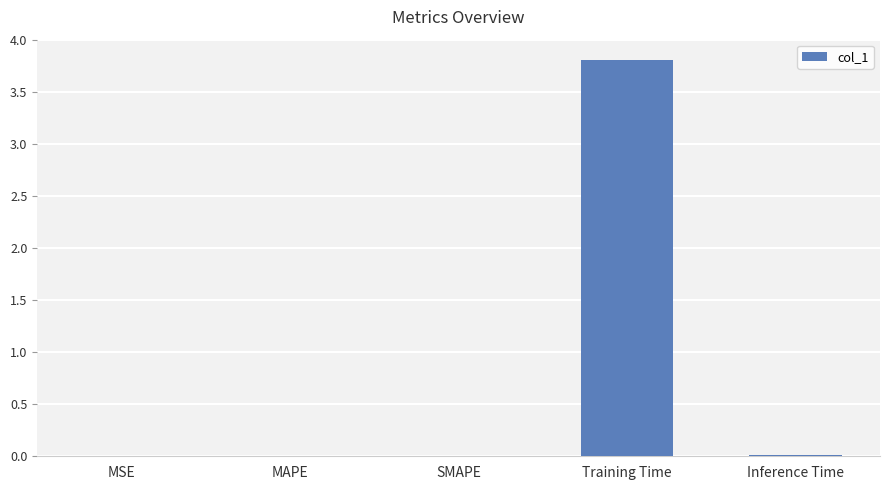

The value at Training Time is 3.8. True or false?

True